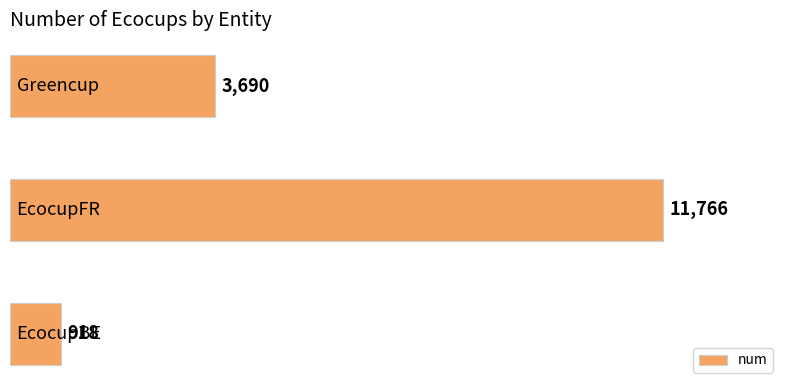

What is the average value?

5458